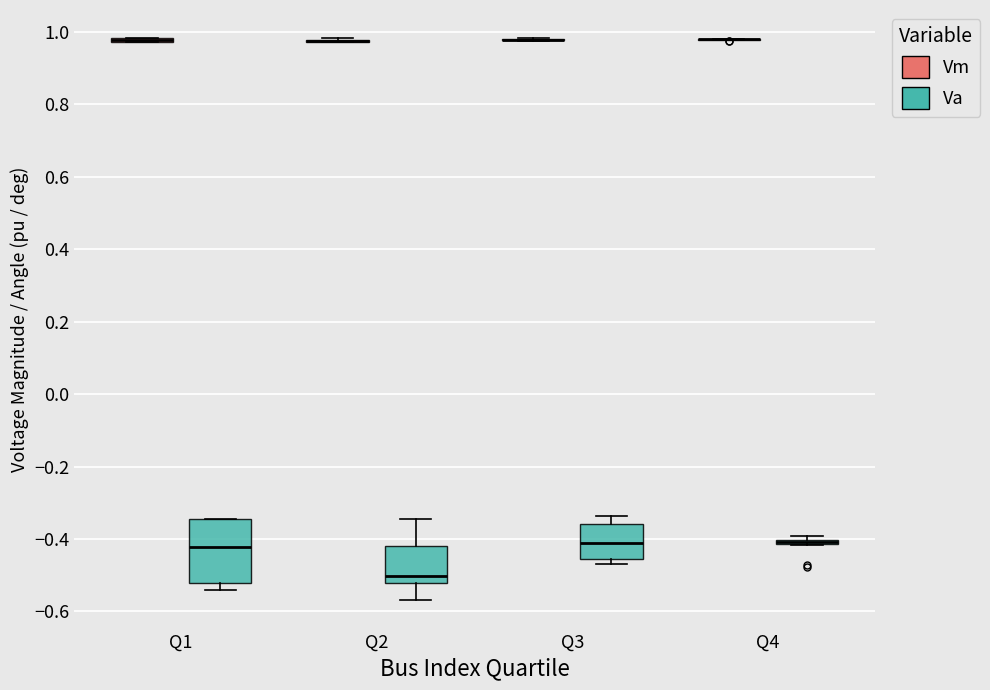

Which box is the tallest, from its lower edge to its upper edge?

Q1 (Va)